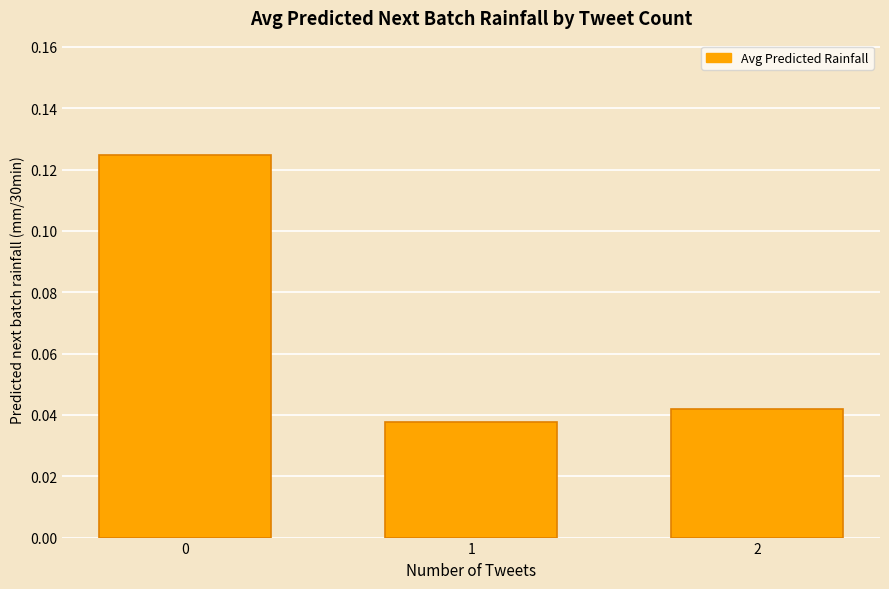

The value at 0 is 0.2. True or false?

False